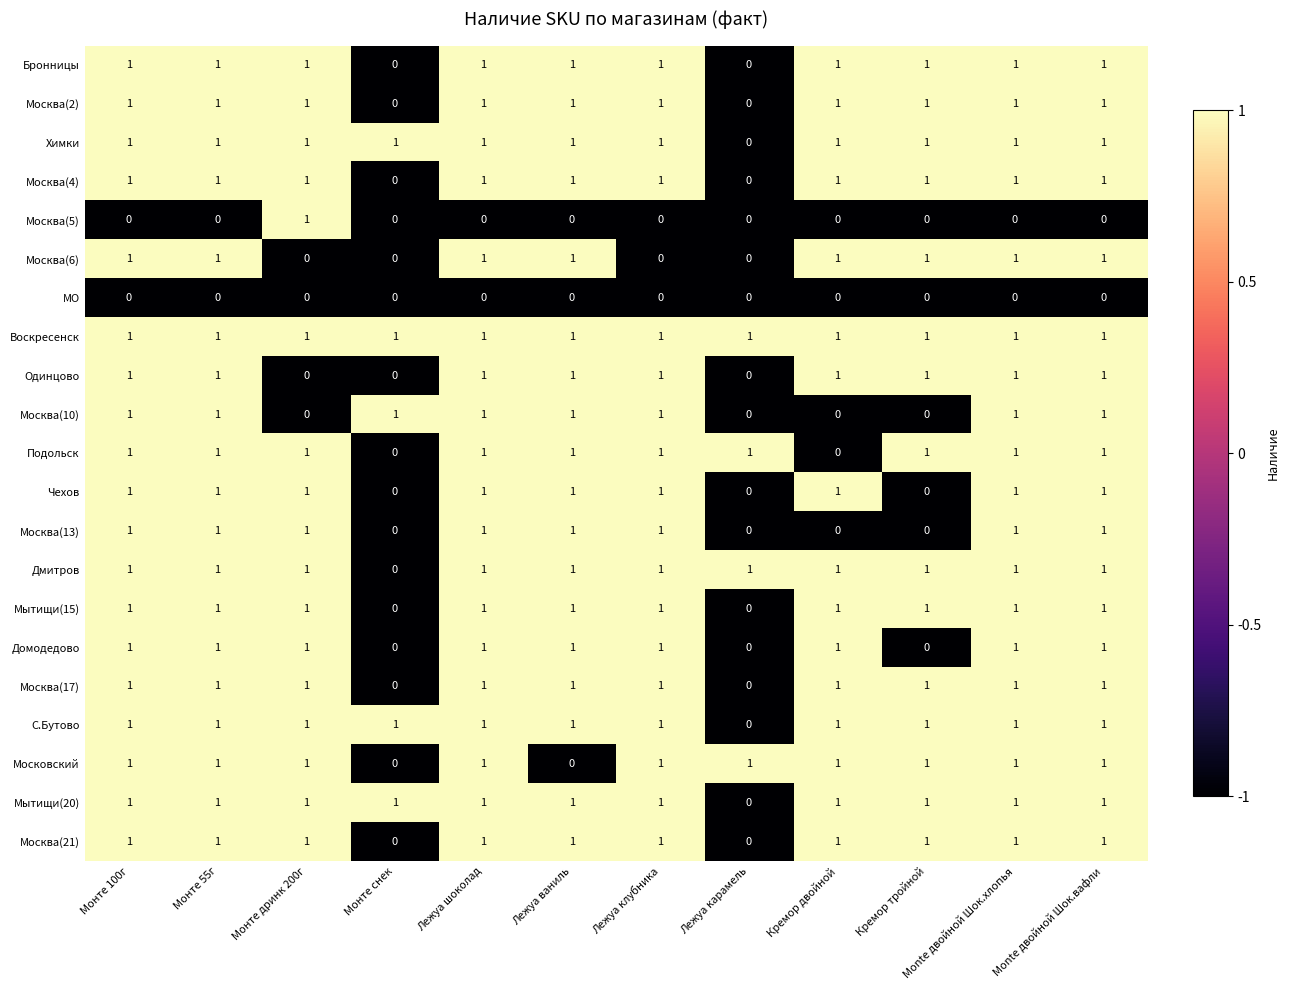

What is the sum of all Одинцово values?

9